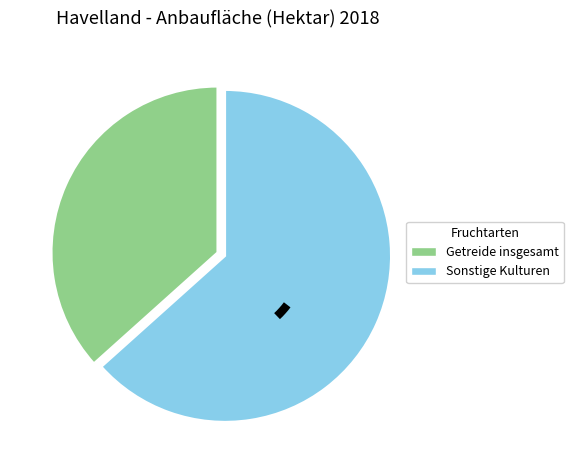

Is there any slice that represents more than half of the pie?

Yes